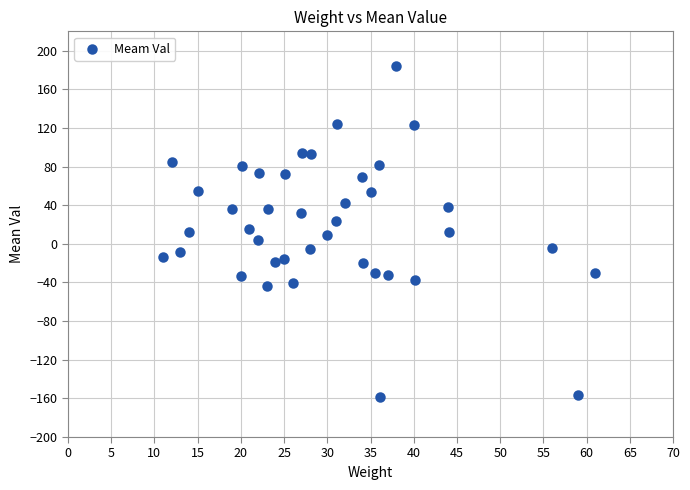

What is the range of Y values (max minus min)?

343.1